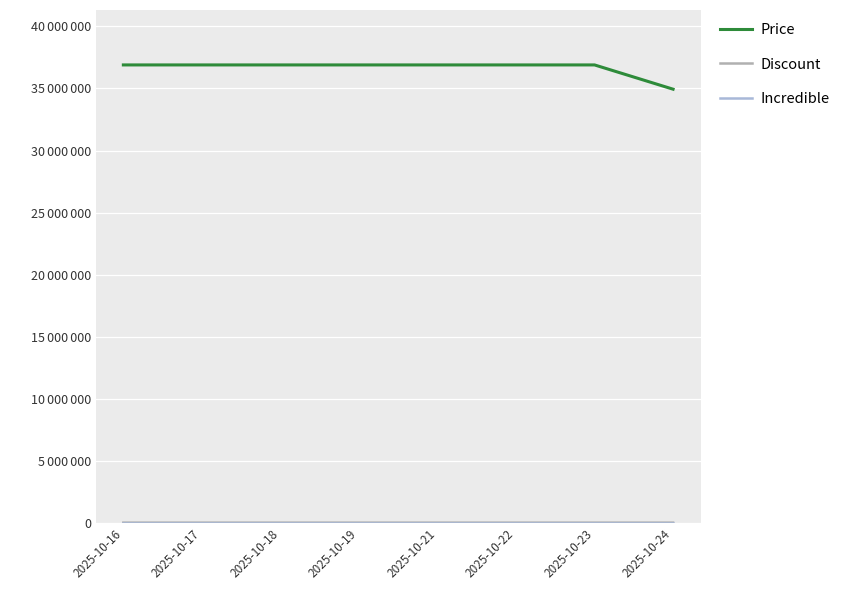

Rank the series at 2025-10-19 from lowest to highest value.

Incredible, Discount, Price